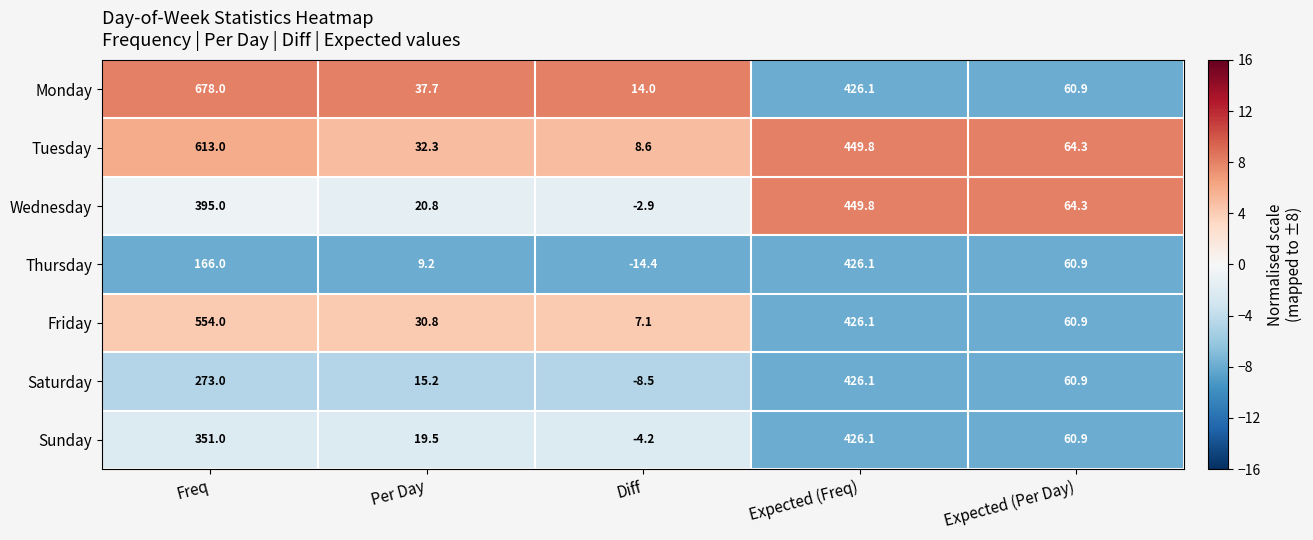

At which label is Monday closest to 346?

Expected (Freq)